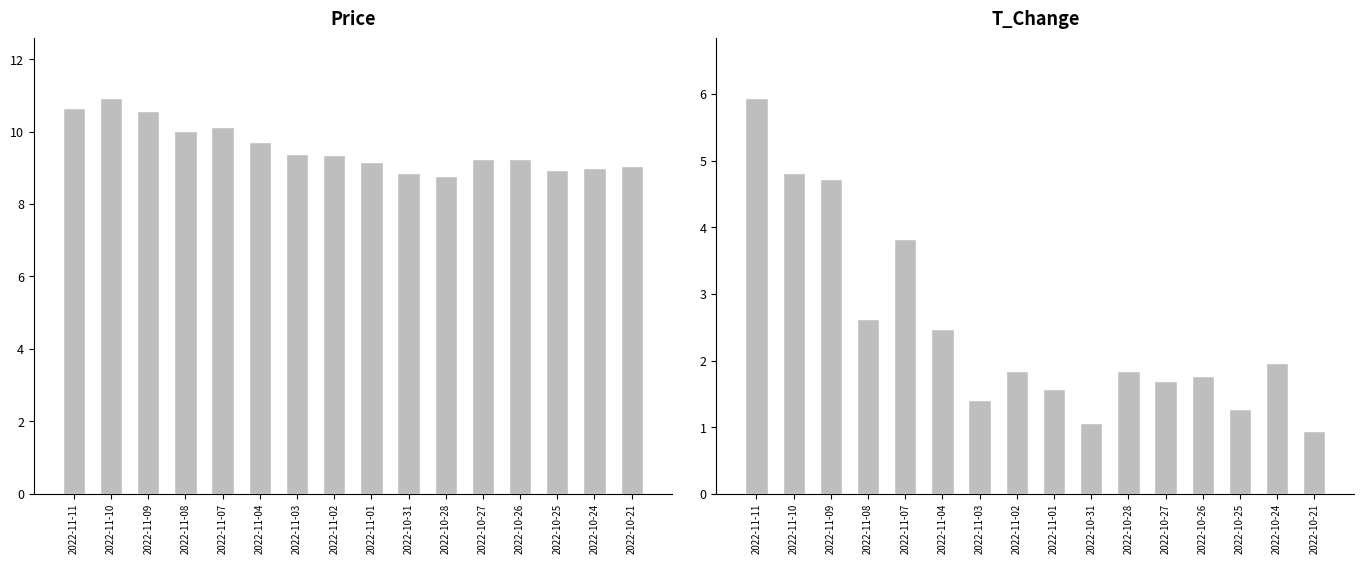

List the labels in order of t_change value, largest first.

2022-11-11, 2022-11-10, 2022-11-09, 2022-11-07, 2022-11-08, 2022-11-04, 2022-10-24, 2022-11-02, 2022-10-28, 2022-10-26, 2022-10-27, 2022-11-01, 2022-11-03, 2022-10-25, 2022-10-31, 2022-10-21